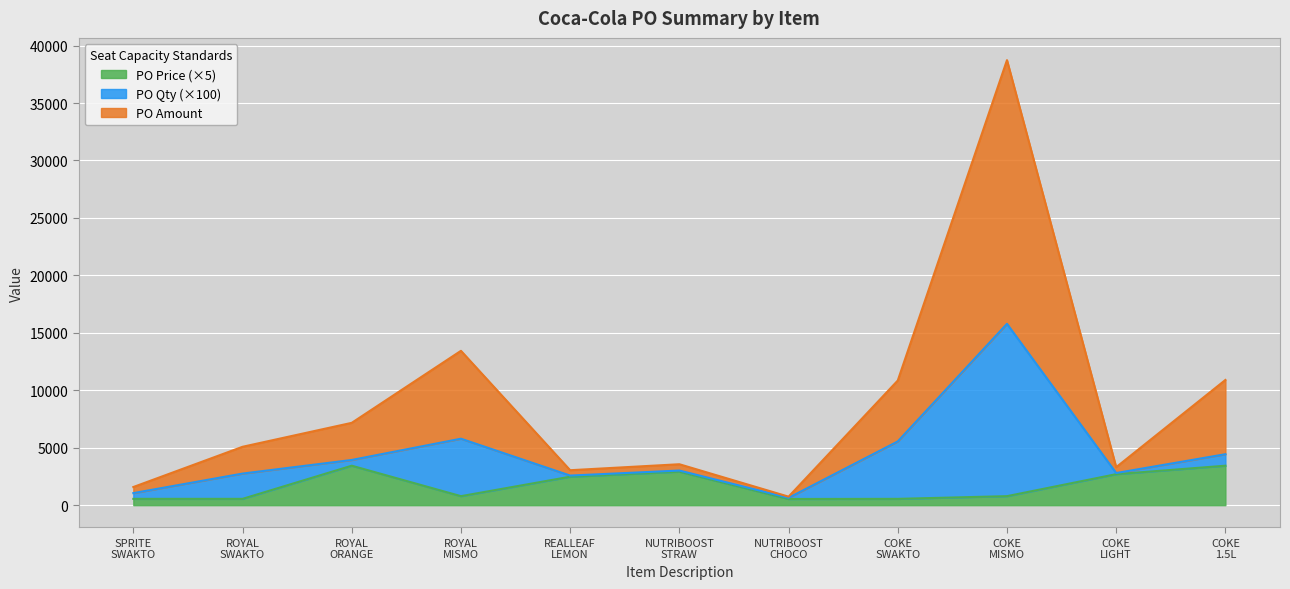

What are all the series names shown in the legend?

PO Price (×5), PO Qty (×100), PO Amount